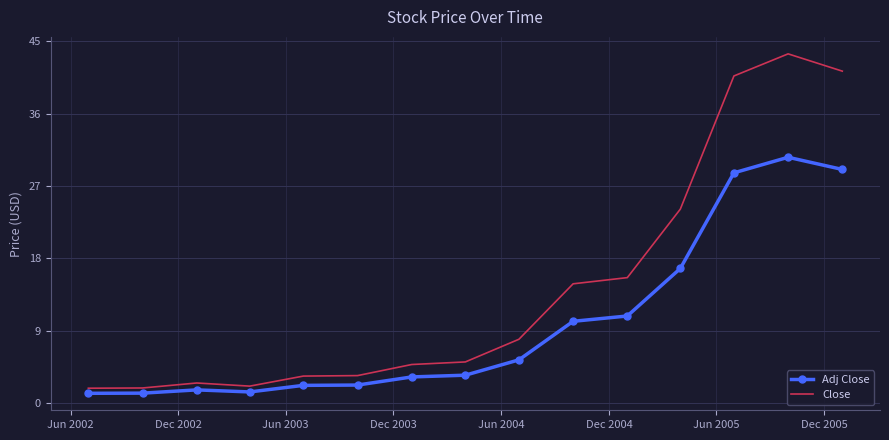

Which series has the widest spread of values?

Close